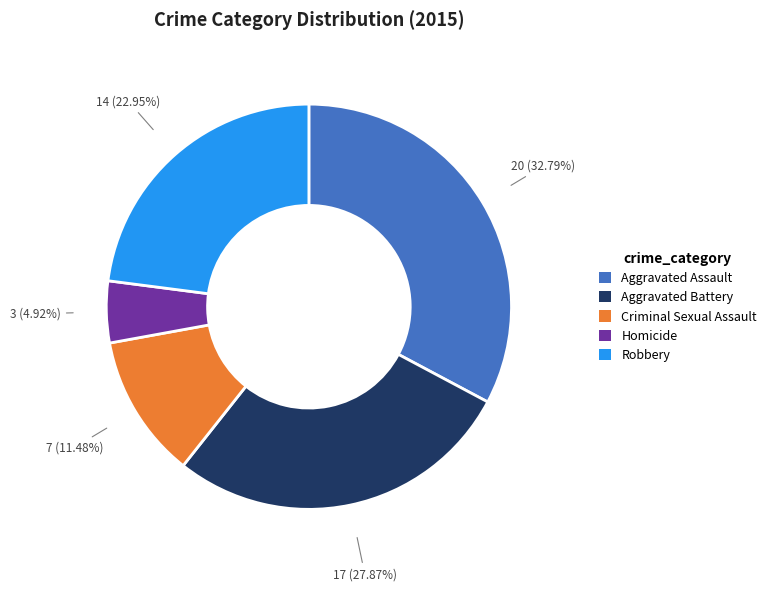

What is the total percentage of Homicide and Aggravated Battery?

32.8%